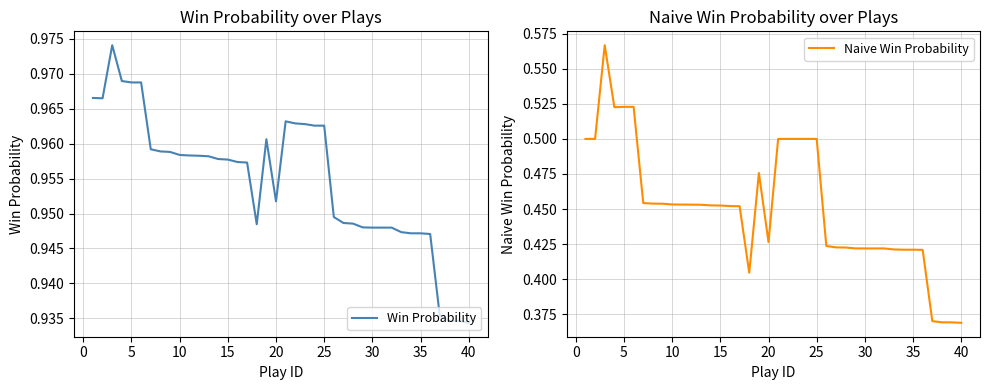

How many lines are shown in the chart?

2